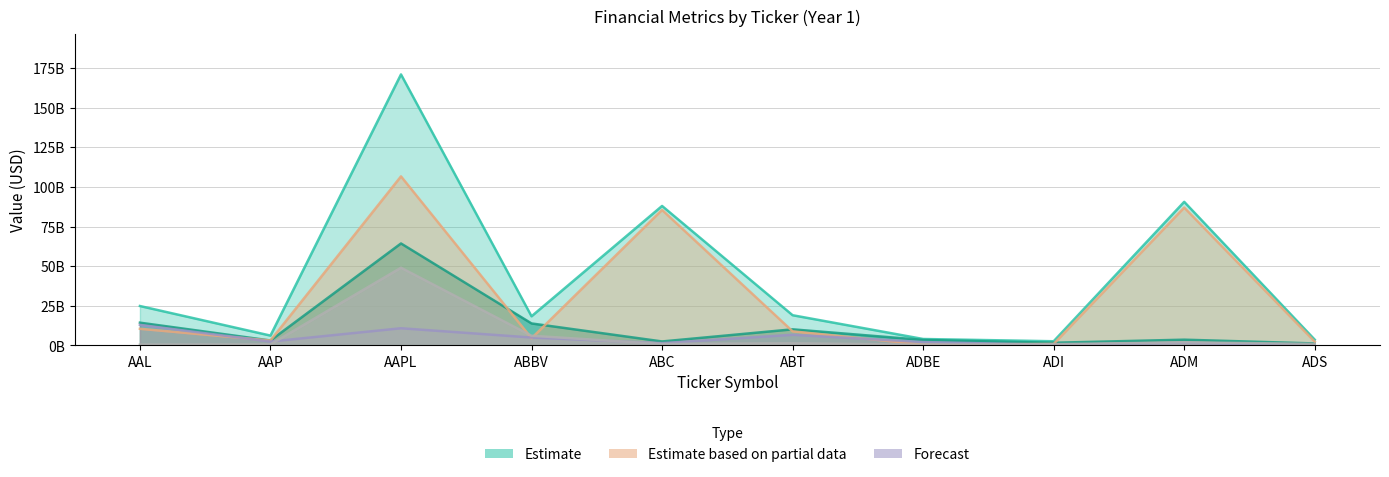

At which label does Total Revenue first exceed 19050000000?

AAL